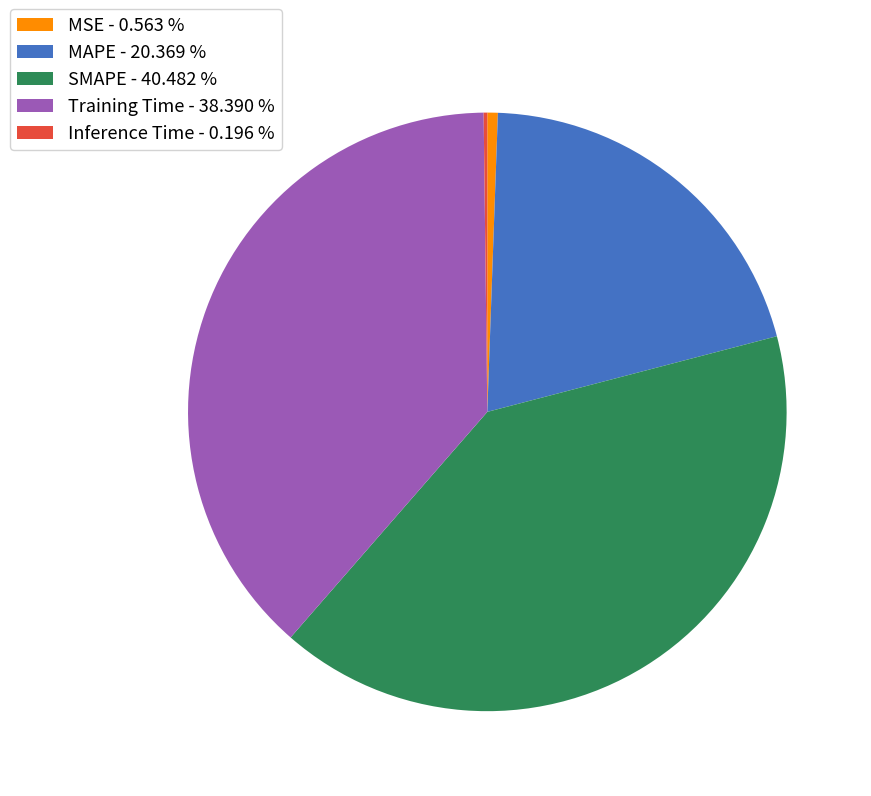

Does SMAPE represent more than half of the total?

No